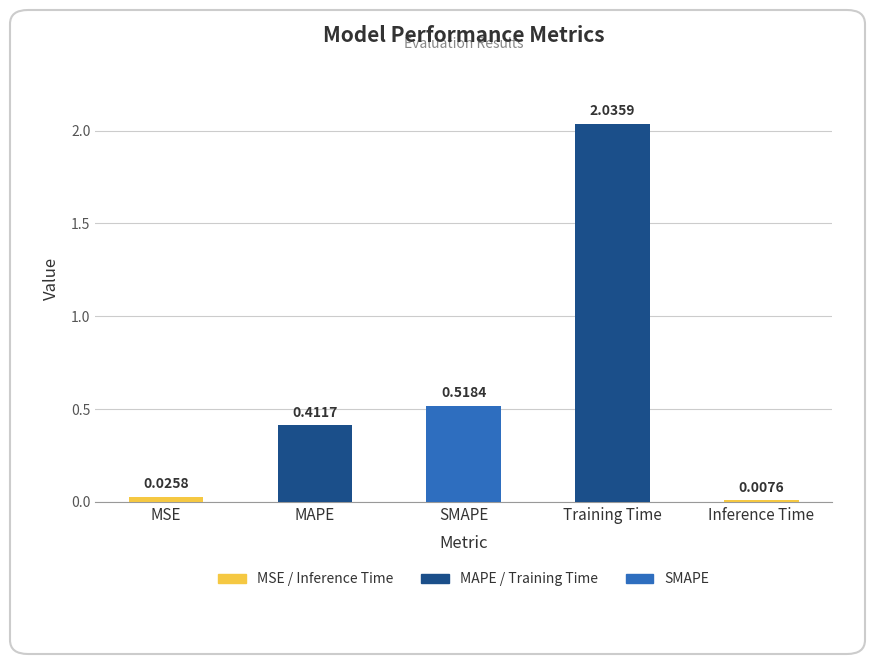

What is the change in value from MSE to MAPE?

+0.4